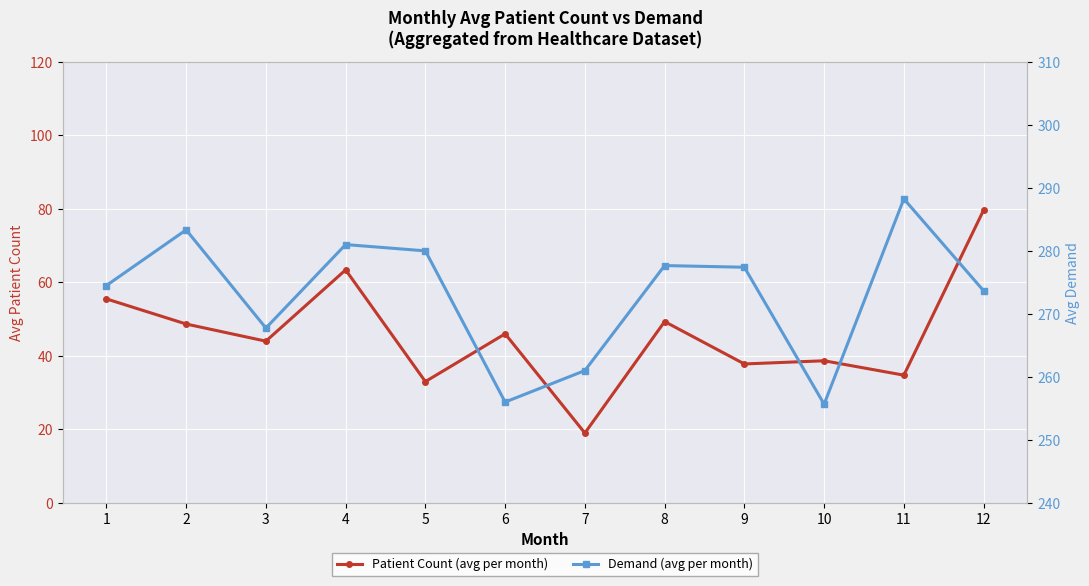

Which series has the largest range (max minus min)?

Patient Count (avg per month)